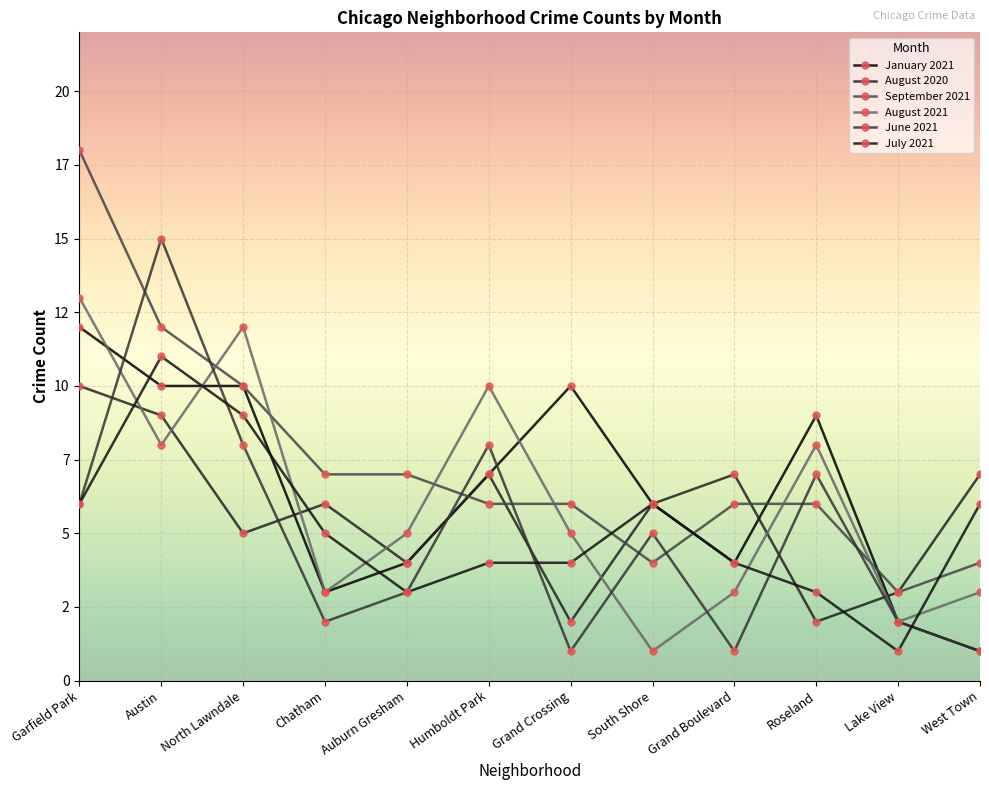

What is the label of the 8th point from the right?

Auburn Gresham